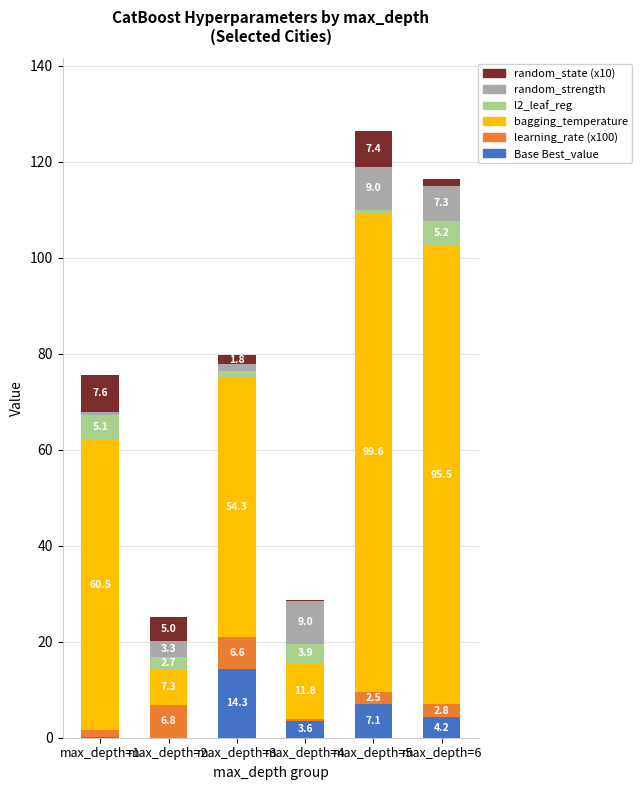

What is the total value across all series at max_depth=3?

79.6